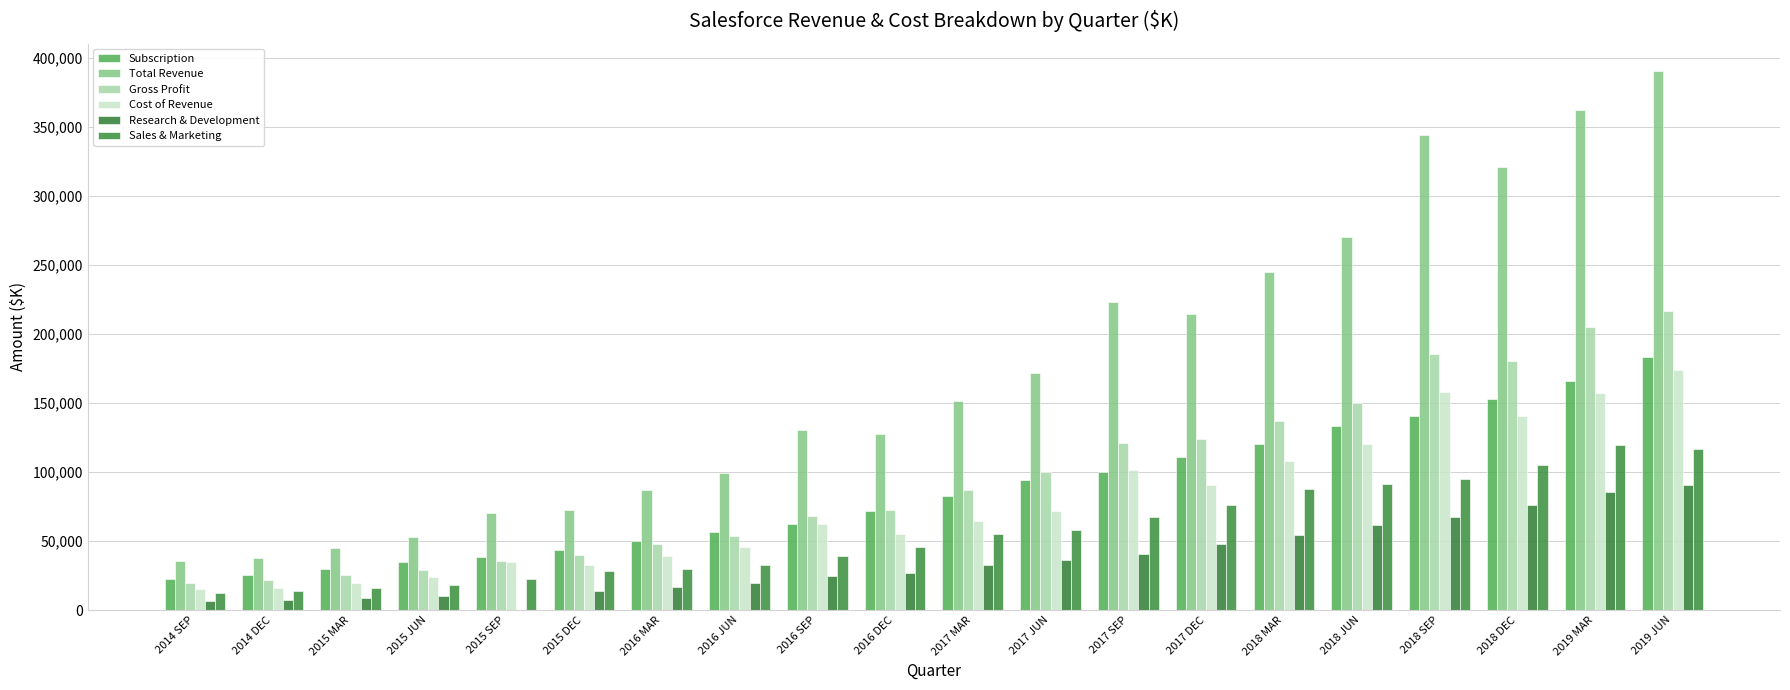

How many groups of bars are there?

20